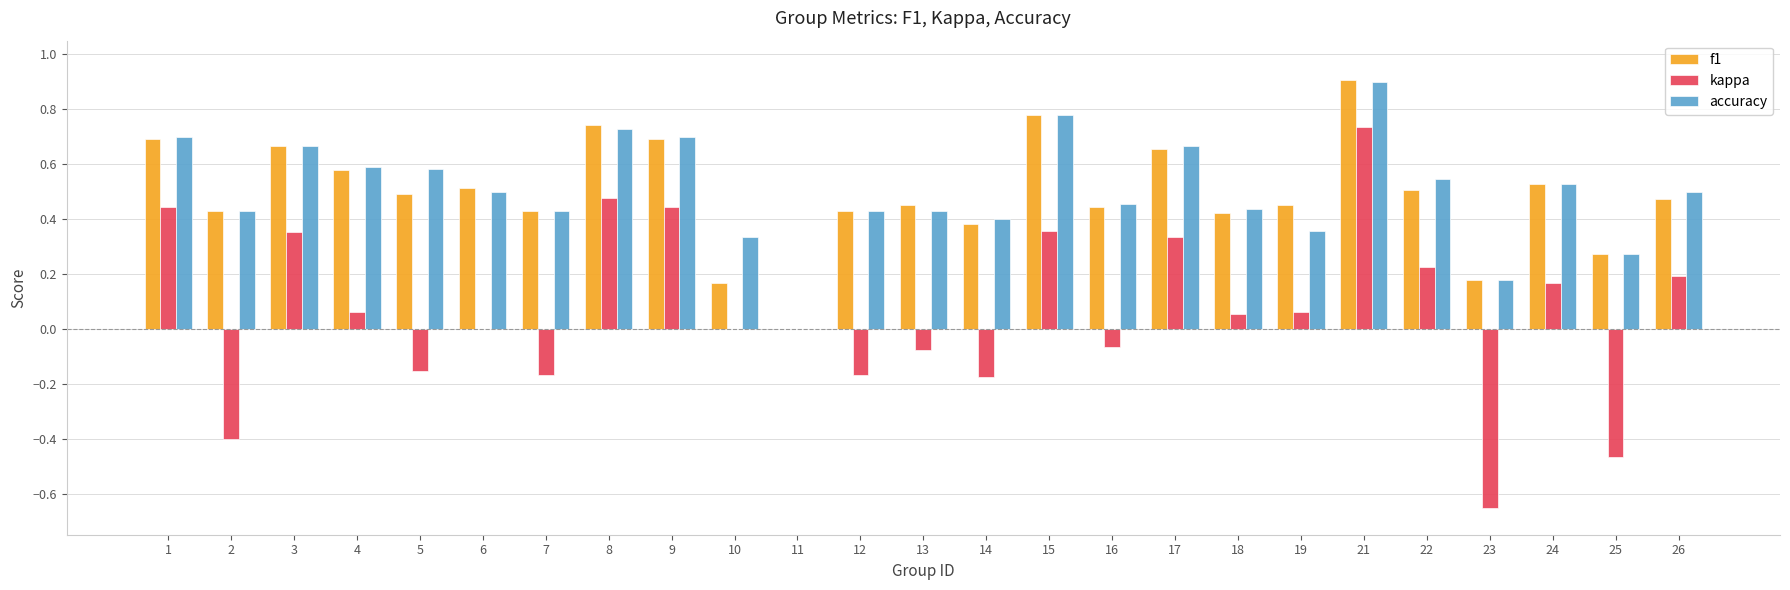

The f1 series shows 0.6 at 12. True or false?

False